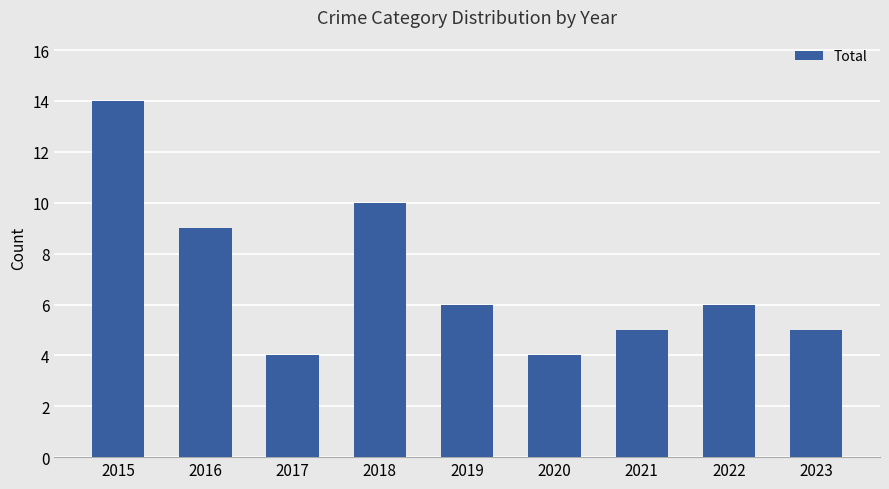

What is the change in value from 2018 to 2019?

-4